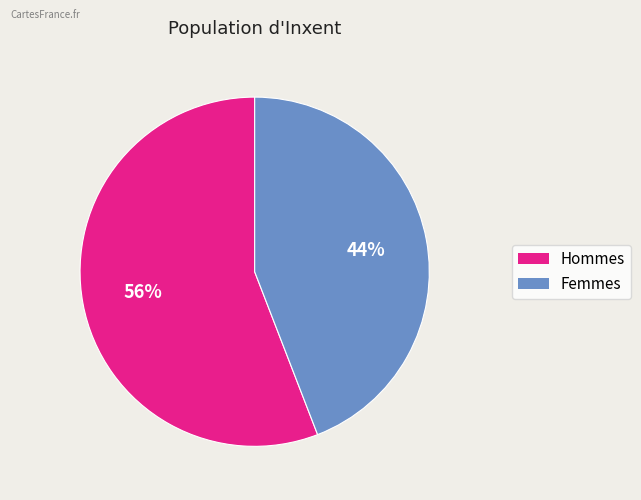

How many segments does this pie chart have?

2